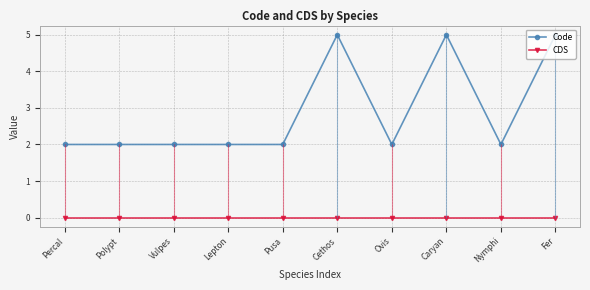

Reading left to right, what are all the values shown in this chart?

Code: 2	2	2	2	2	5	2	5	2	5
CDS: 0	0	0	0	0	0	0	0	0	0